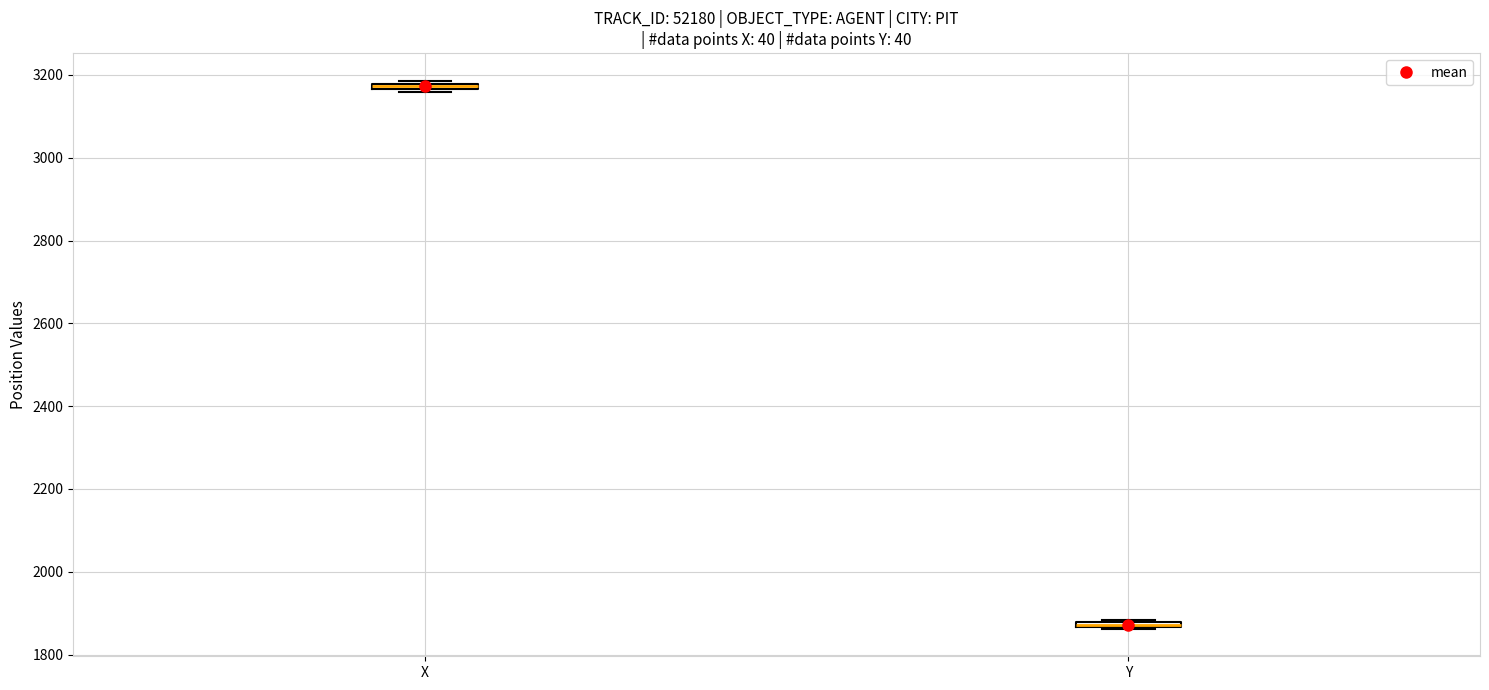

Where is the lower edge of the box for X on the y-axis? The values are not printed on the chart, so give them approximately, as read against the axis.

3160